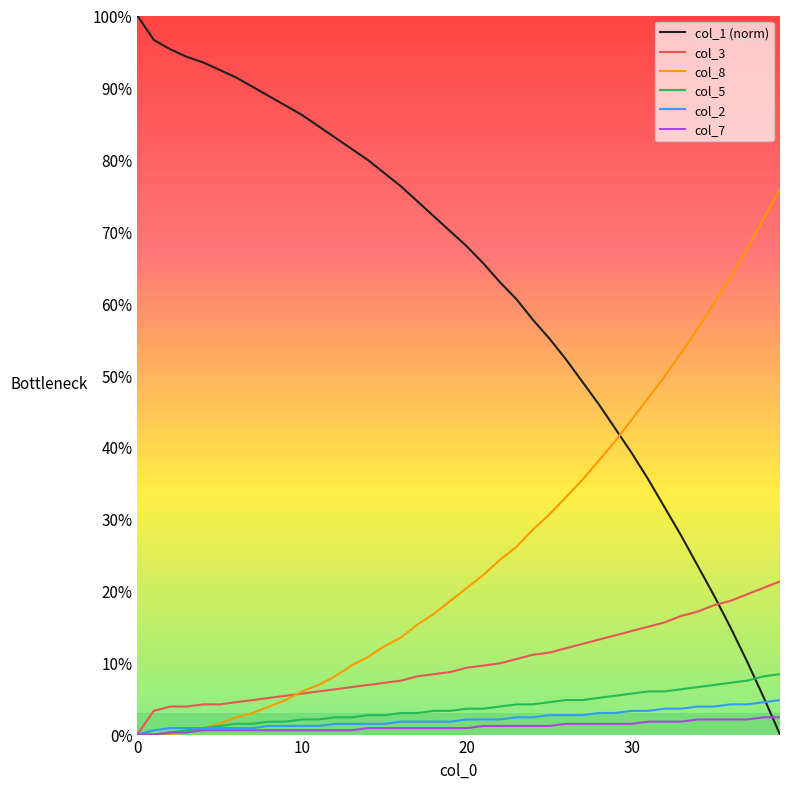

True or false: col_3 and col_5 cross at least once.

False